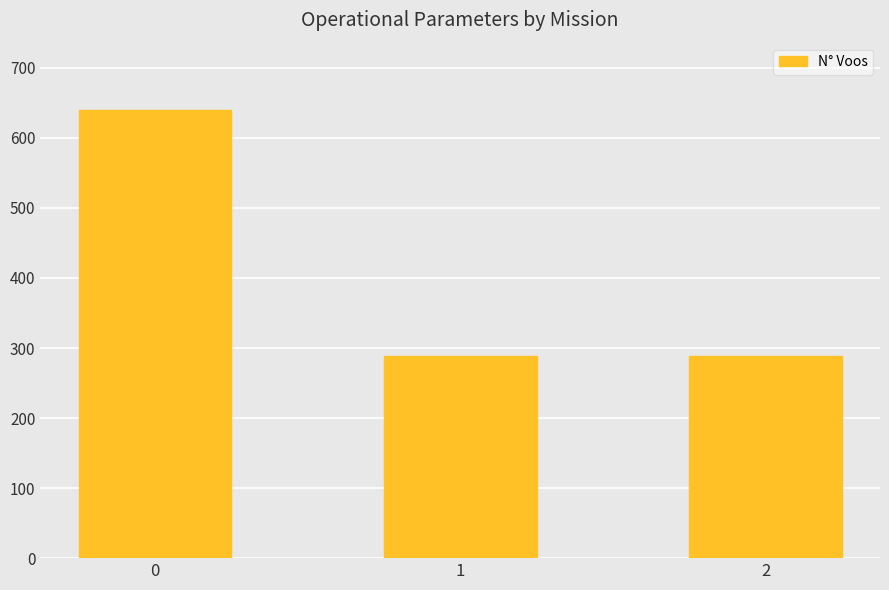

What is the value of the 3rd bar from the left?

288